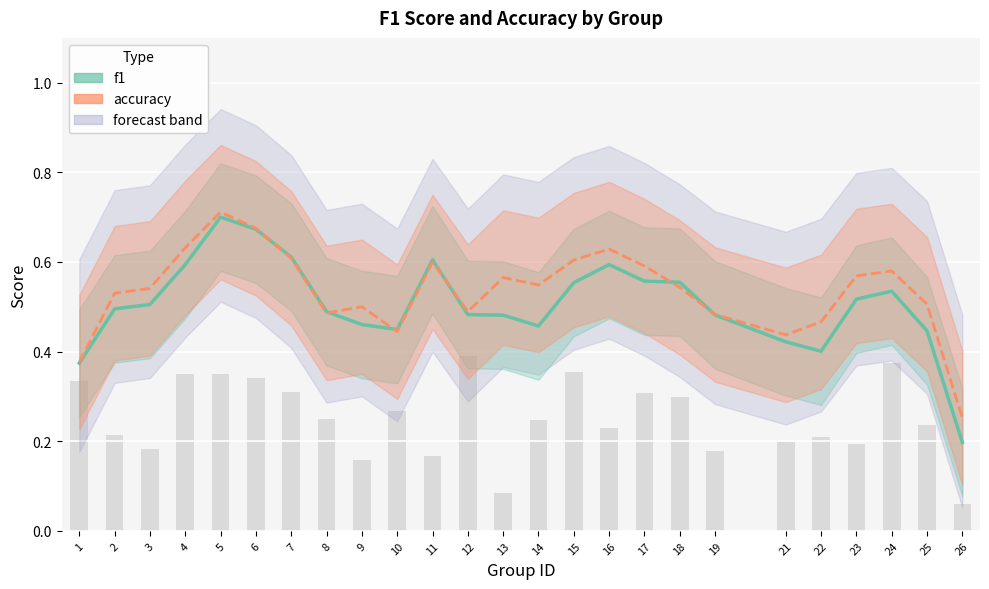

Which series has the largest total across all categories?

accuracy